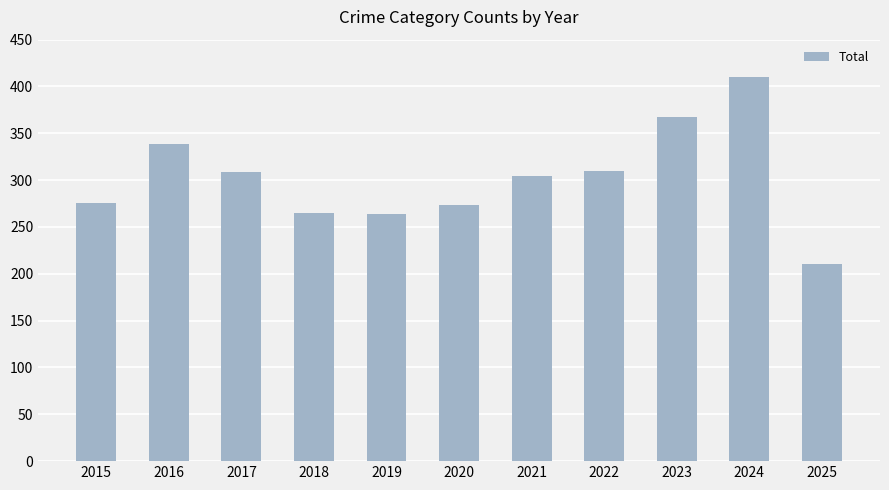

What is the approximate value at 2021?

304